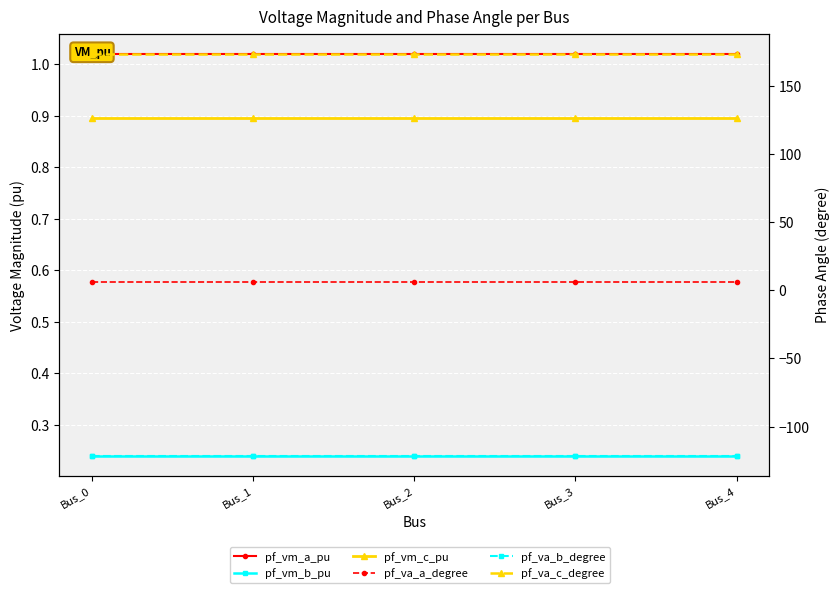

What is the sum of the pf_vm_b_pu values at Bus_4 and Bus_0?

0.5